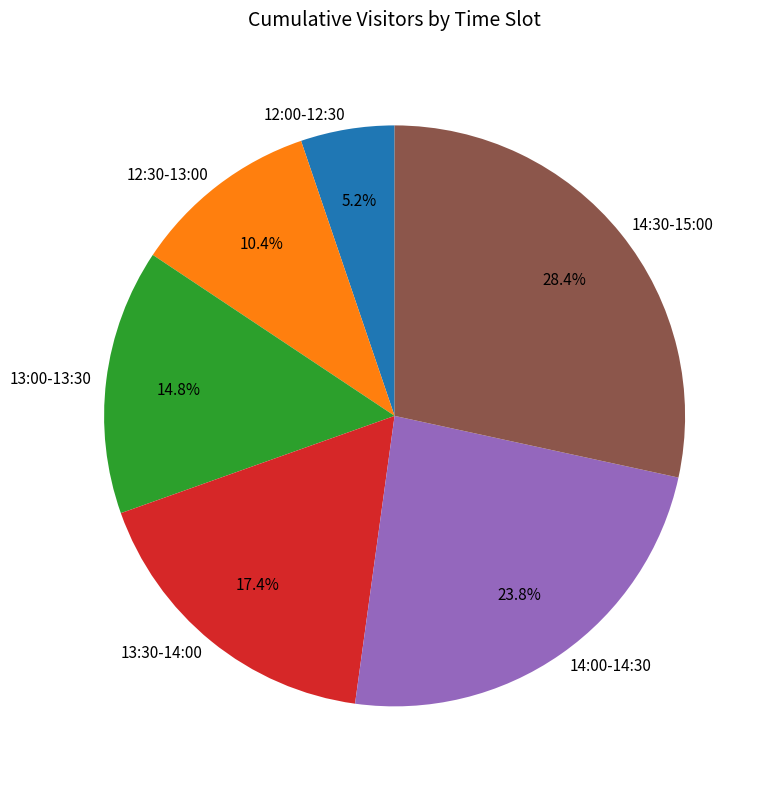

Which has a higher value, 14:00-14:30 or 13:30-14:00?

14:00-14:30